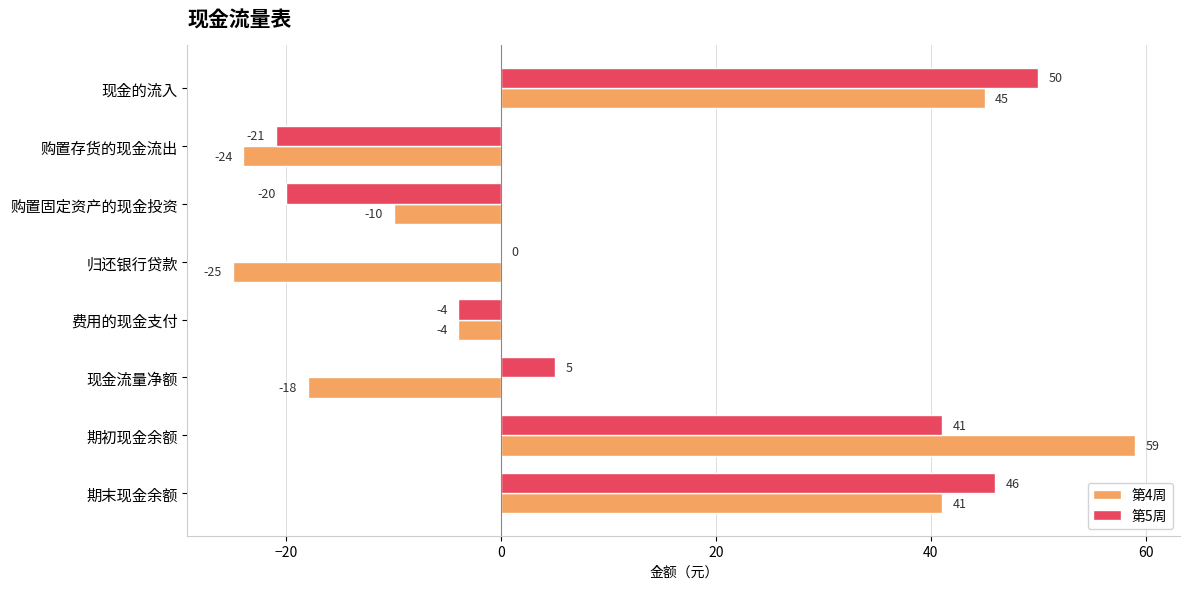

At which category does the chart reach its peak across all series?

期初现金余额